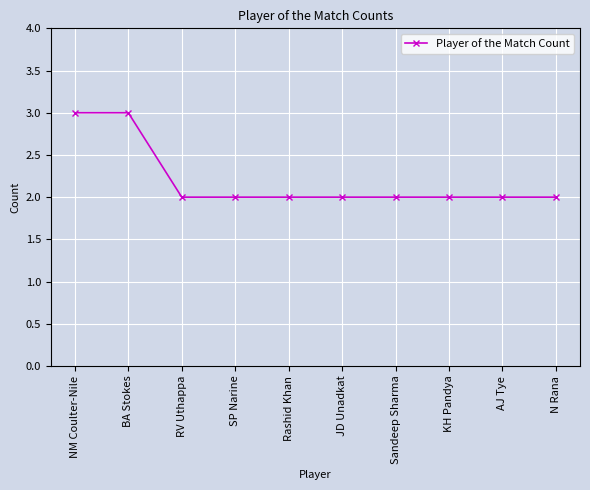

What is the difference between the second highest and second lowest values?

1